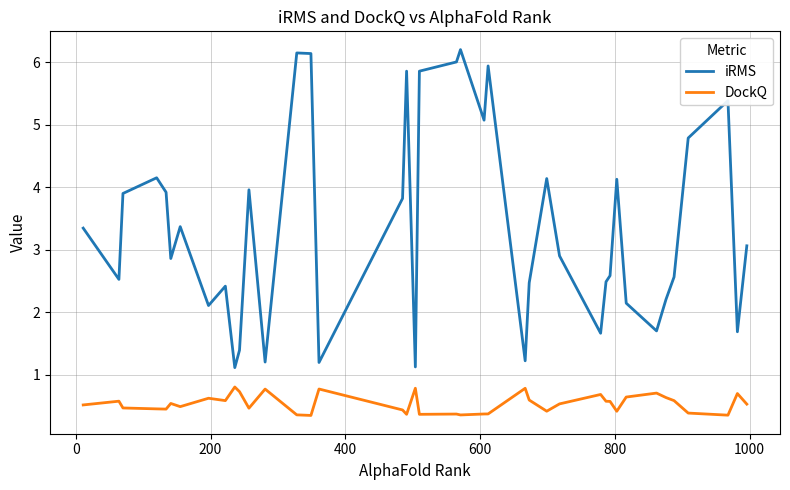

What is the difference between the maximum and minimum values in the DockQ series?

0.5